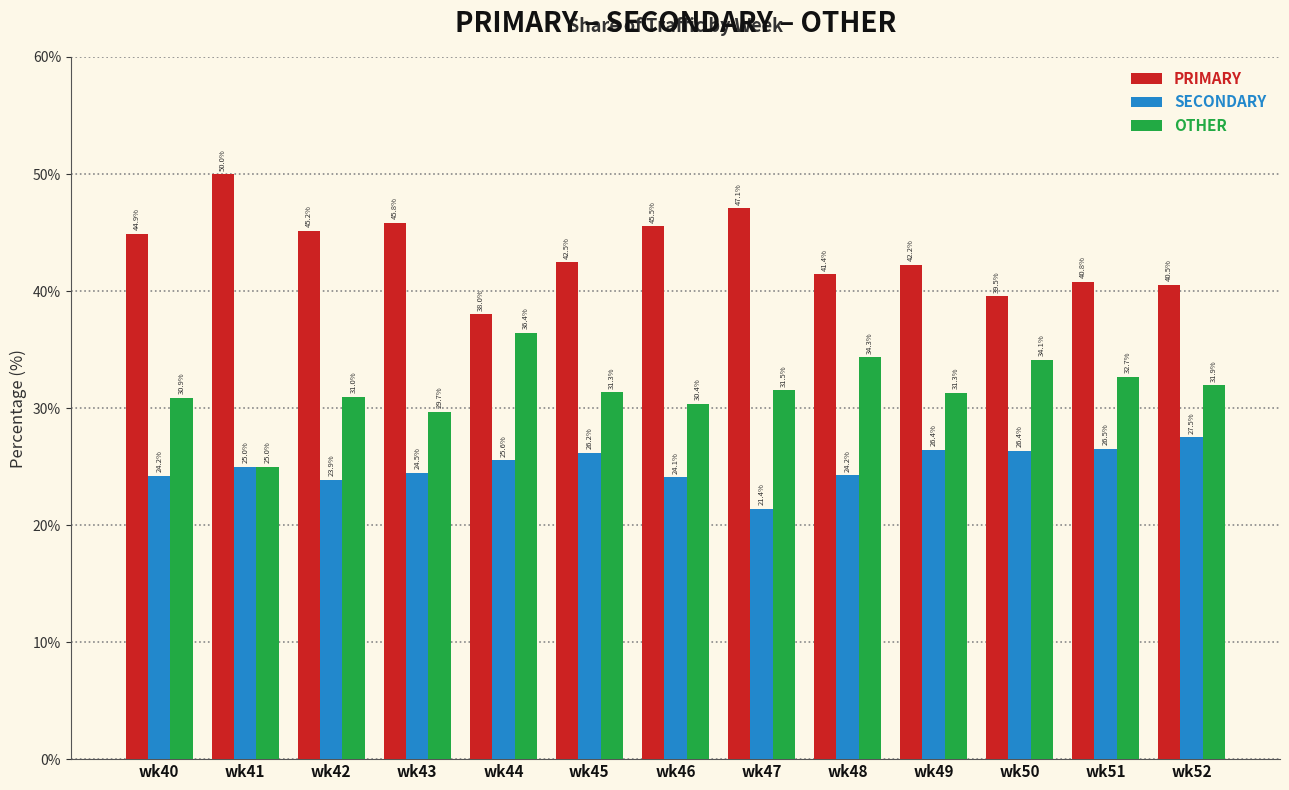

Count the number of data series in this chart.

3